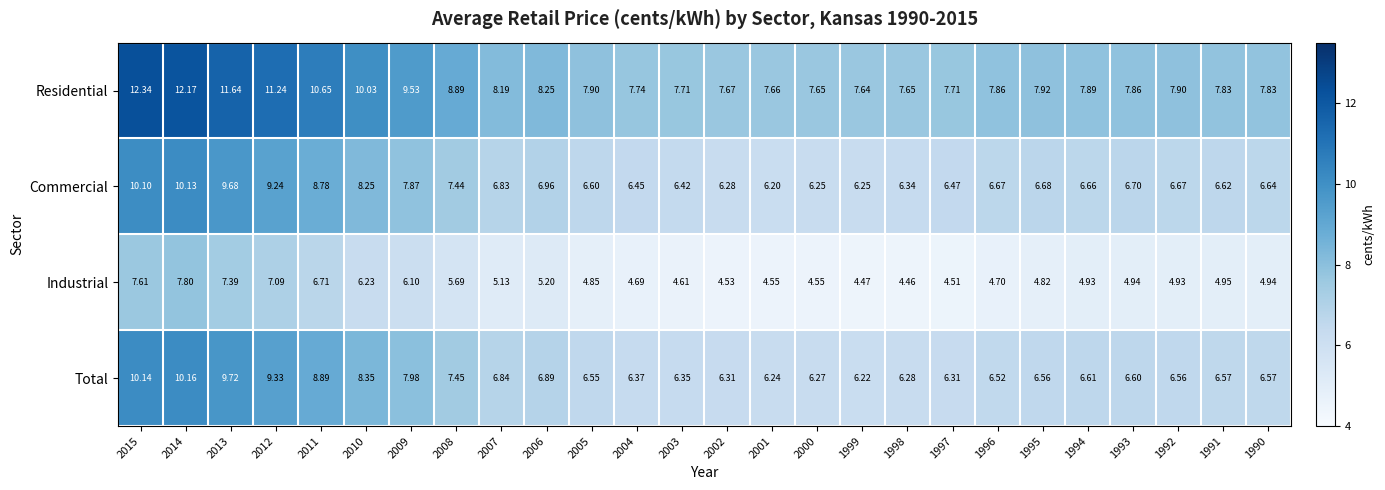

Rank the series at 1995 from lowest to highest value.

Industrial, Total, Commercial, Residential